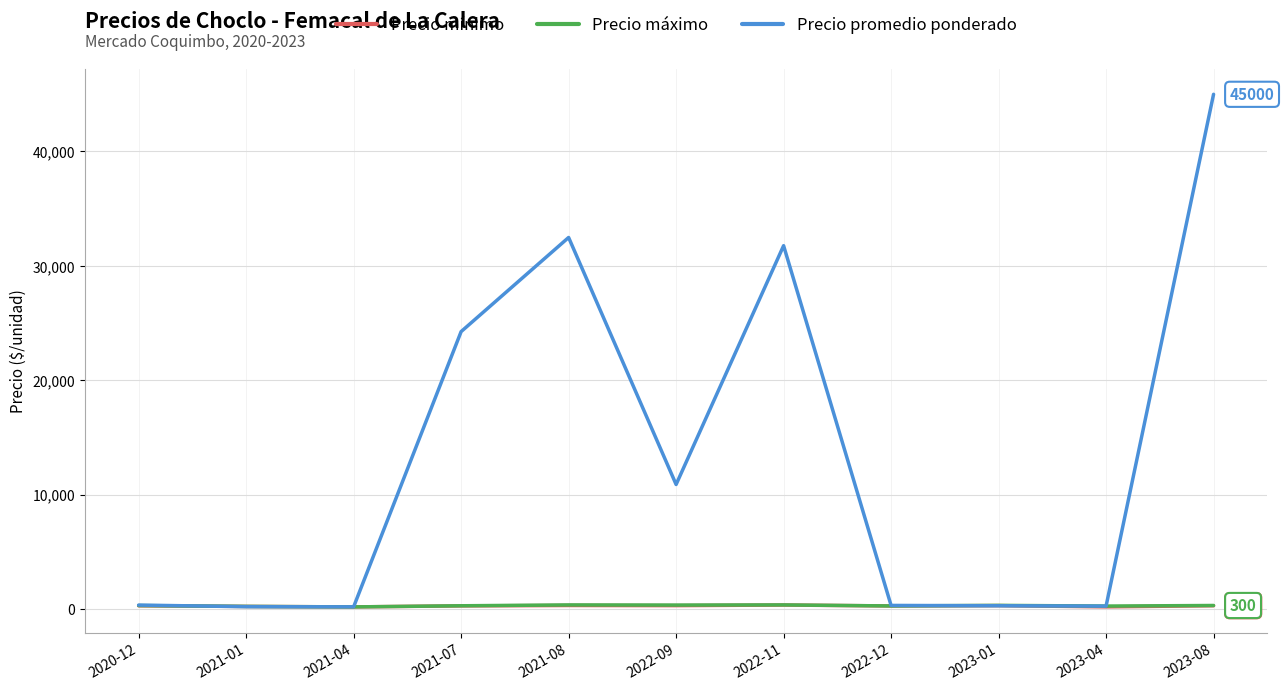

What is the maximum value shown in the chart?

45000.0